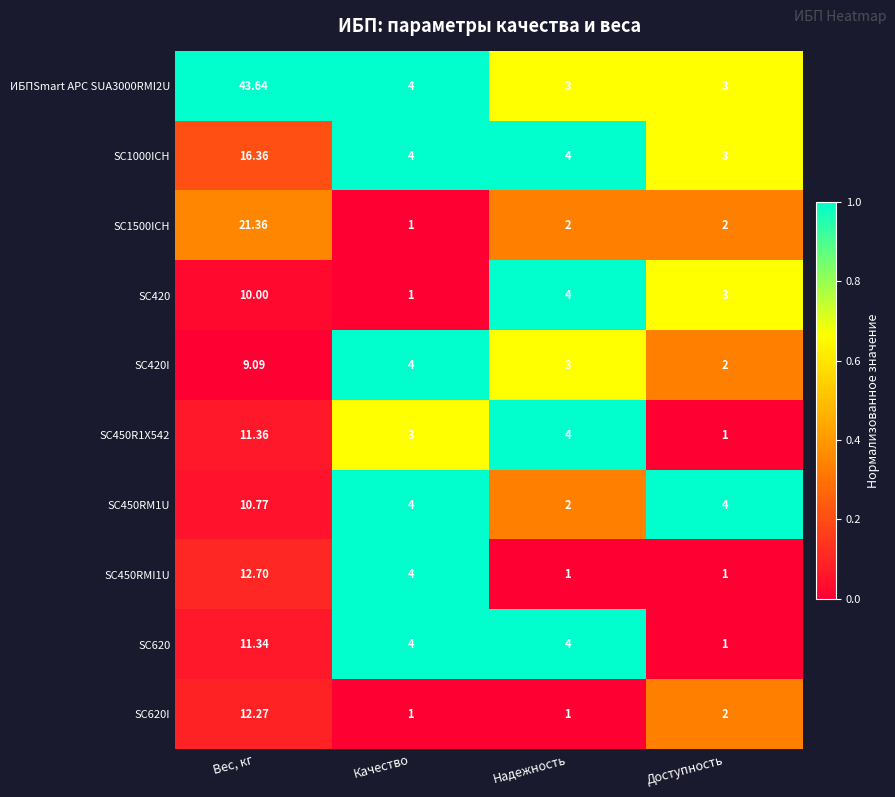

List the labels in order of SC450R1X542 value, smallest first.

Доступность, Качество, Надежность, Вес, кг